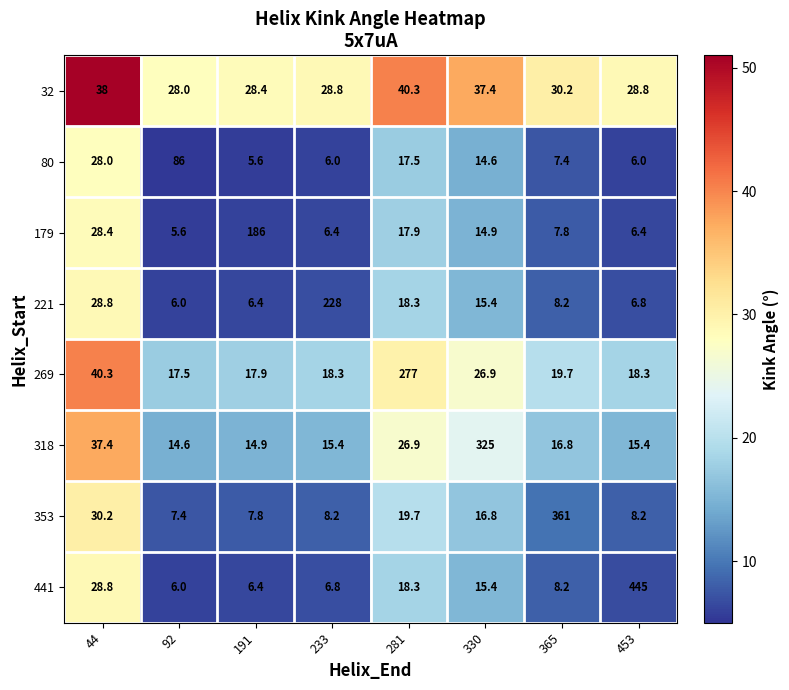

List the labels in order of 441 value, largest first.

453, 44, 281, 330, 365, 233, 191, 92